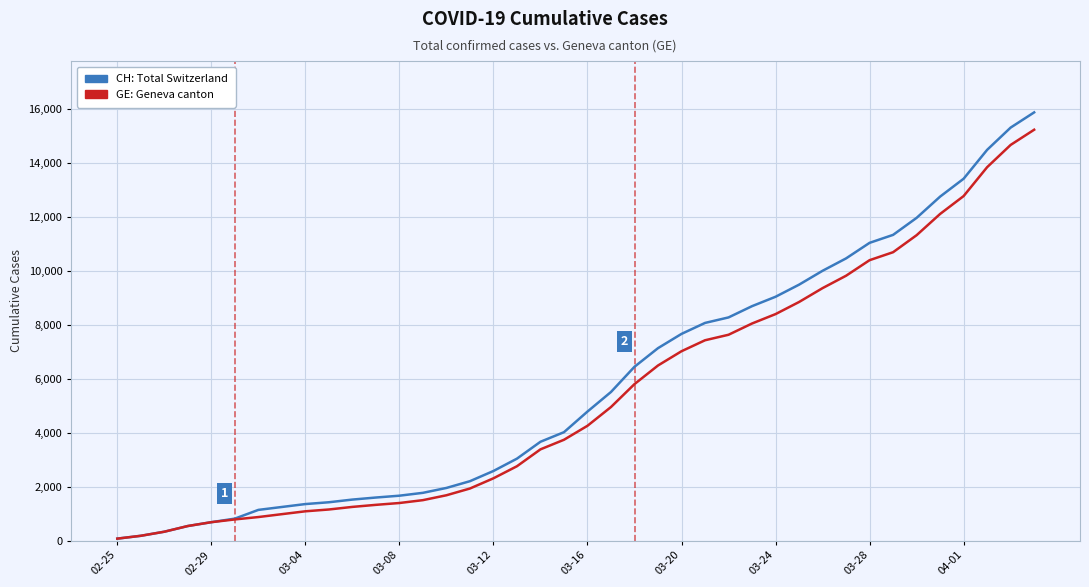

Is this an area chart (filled region under the line)?

No